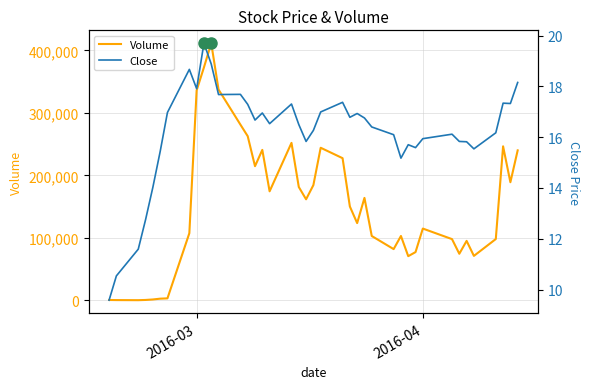

What is the value of the Close point at the 31st from the left?

15.6